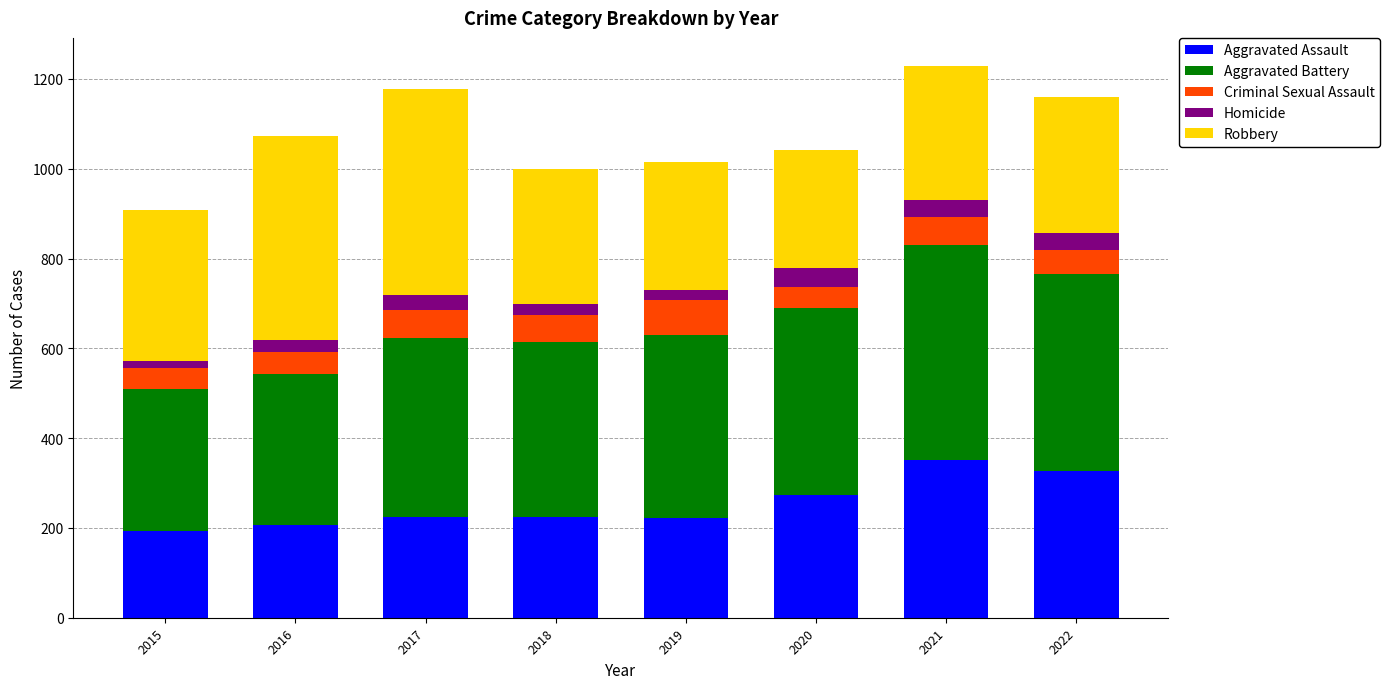

How many bars are there in total?

8